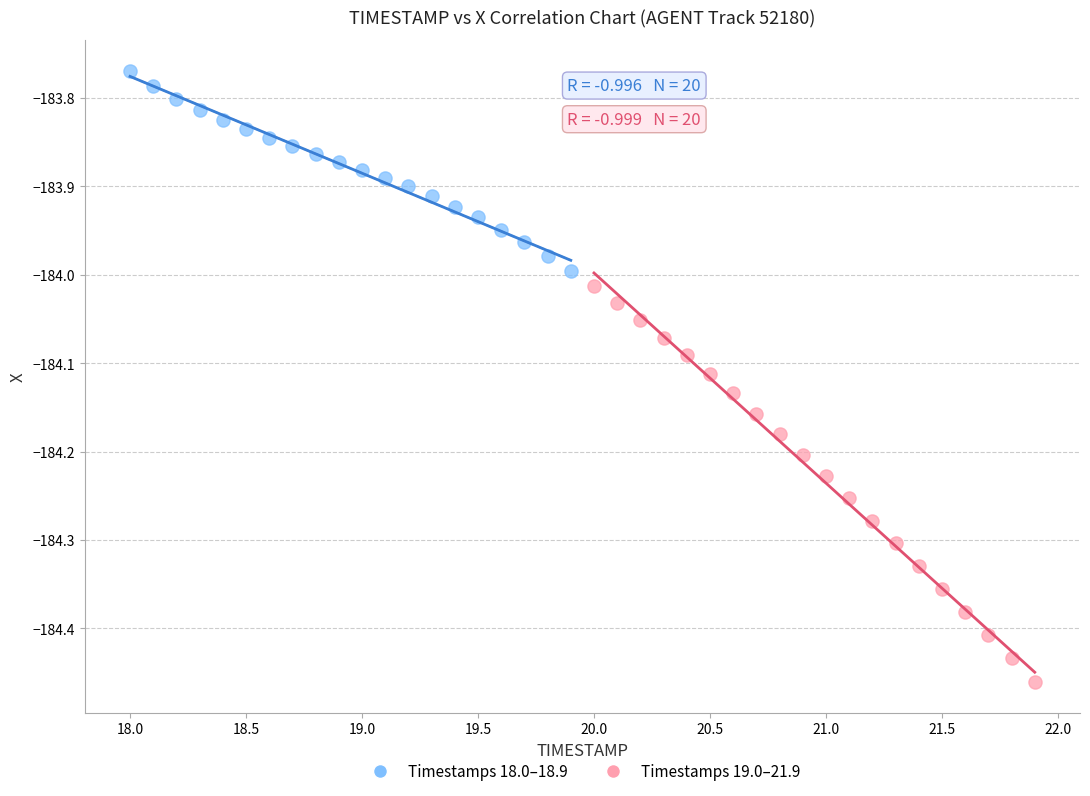

Which series reaches the maximum Y coordinate?

Timestamps 18.0–18.9